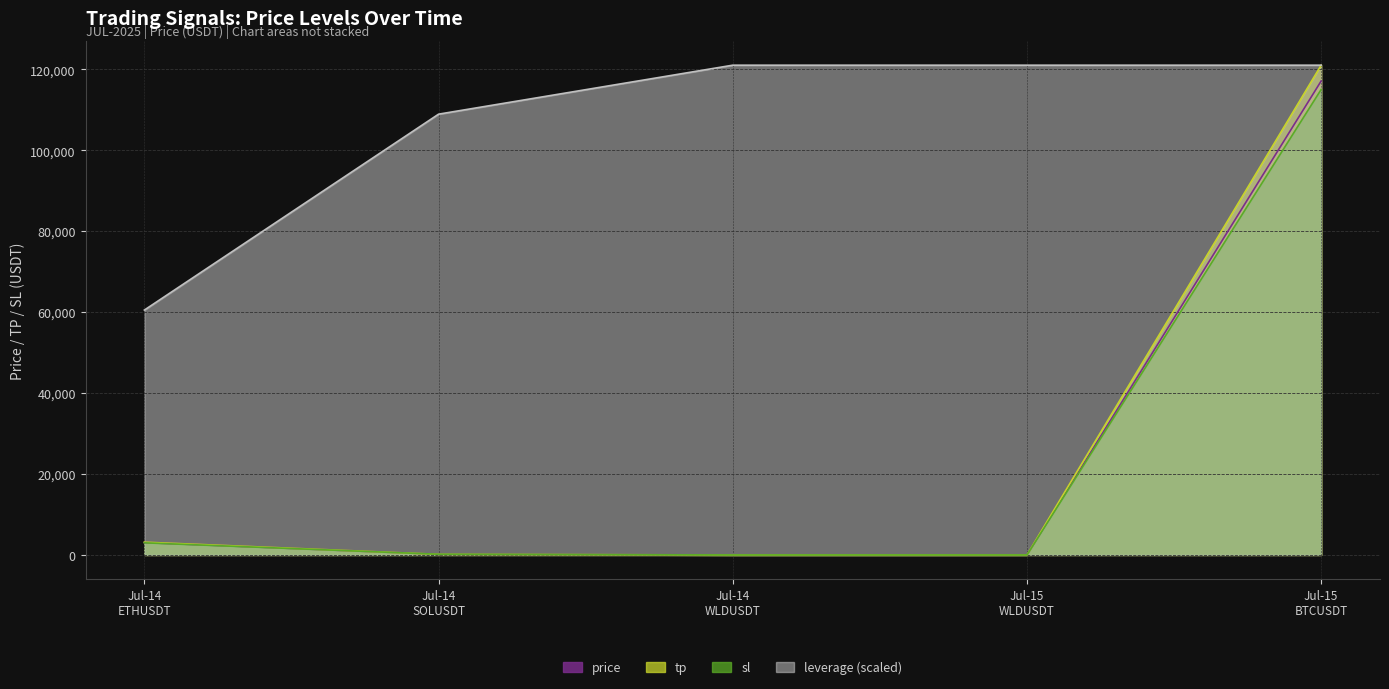

What is the value of the sl point at the 1st from the left?

3000.0